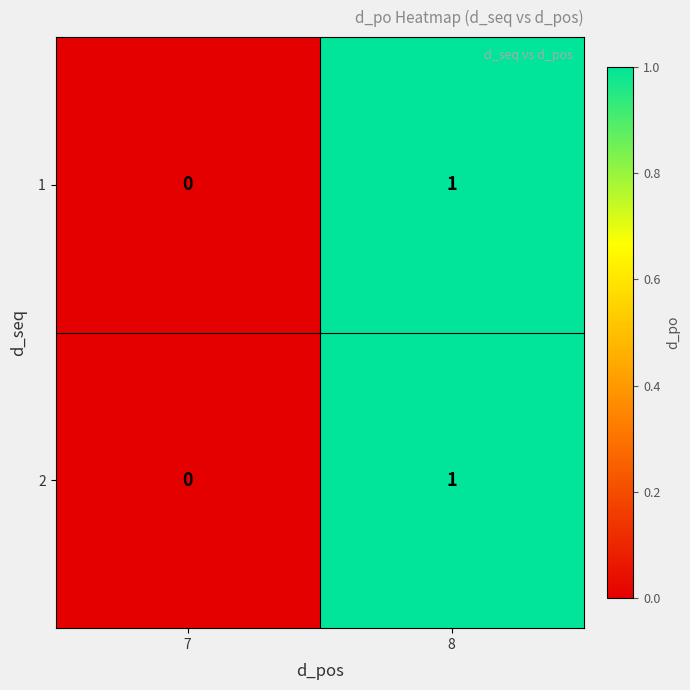

At which category is the sum across all series the highest?

8